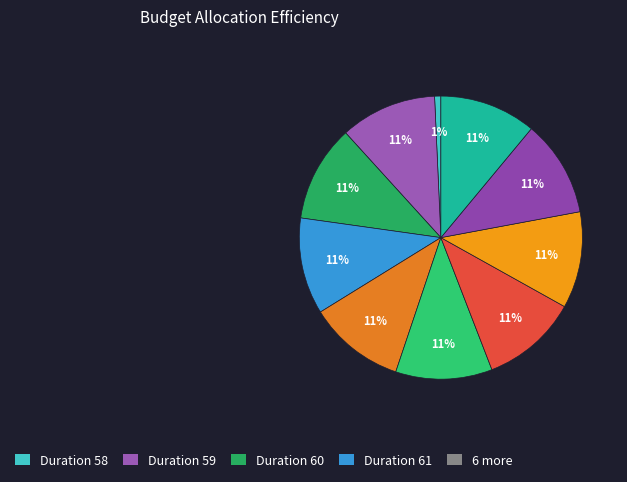

To the nearest percent, what is the difference between the largest and smallest slice percentages?

10%